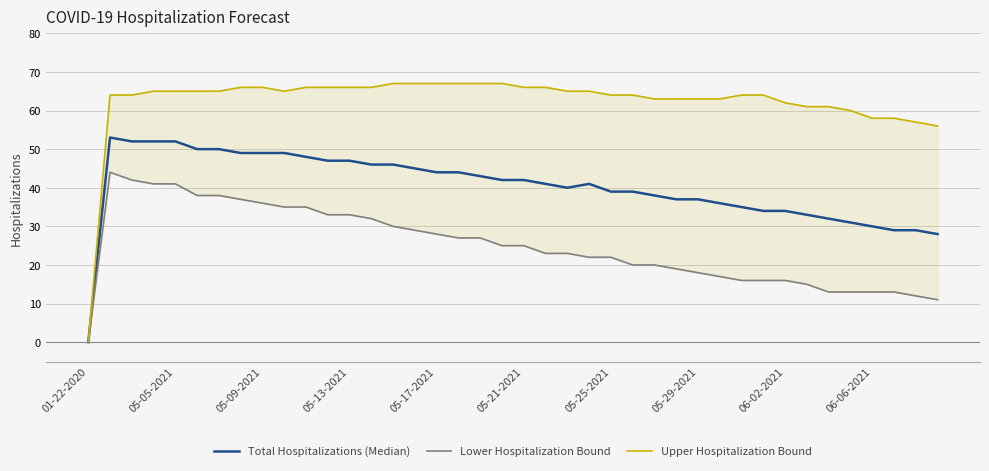

How many data points in Upper Hospitalization Bound are above 65?

14